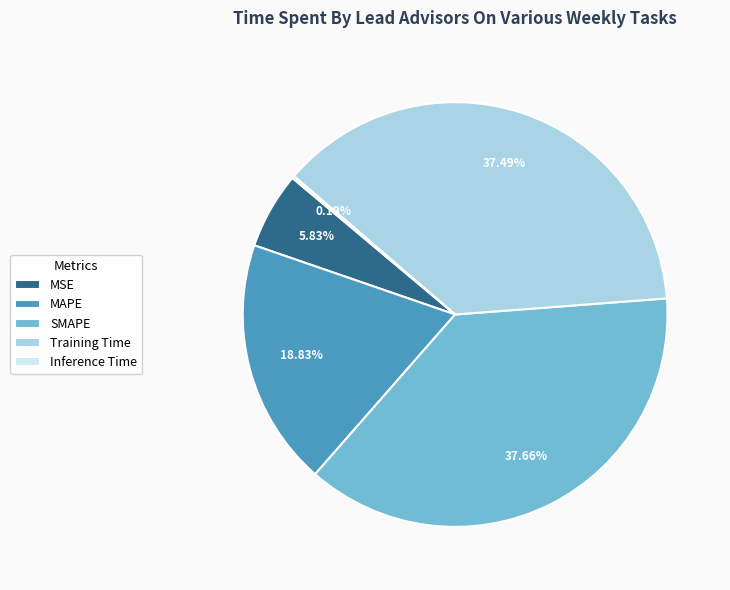

Between Training Time and MAPE, which is larger?

Training Time